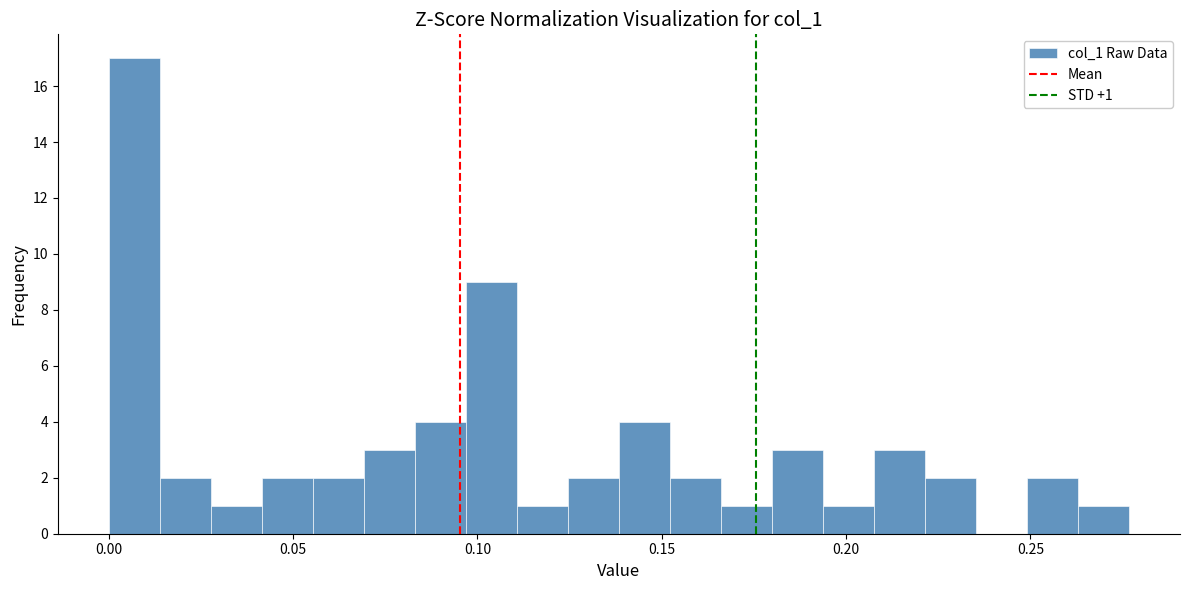

Around what value on the x-axis is the tallest bar? Give the approximate position of its centre, as read against the axis.

0.005